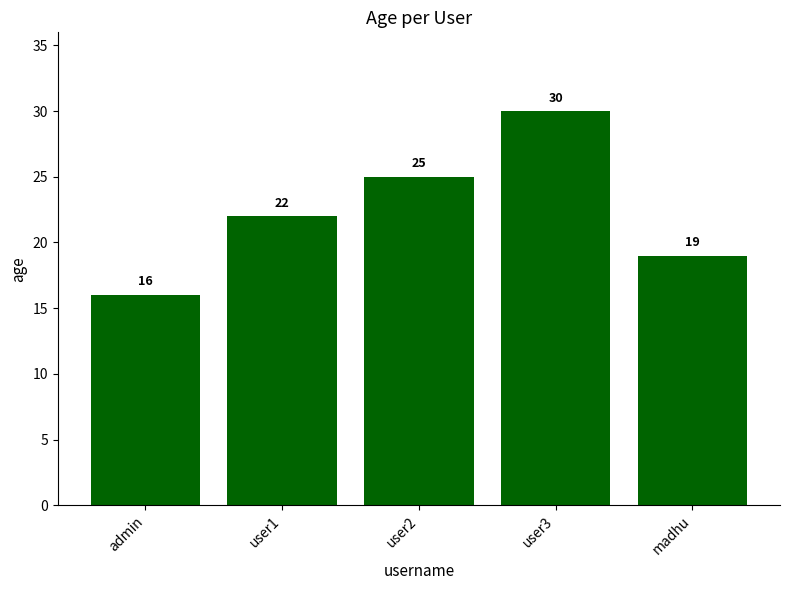

Reading right to left, list all the values displayed in this chart.

madhu=19	user3=30	user2=25	user1=22	admin=16